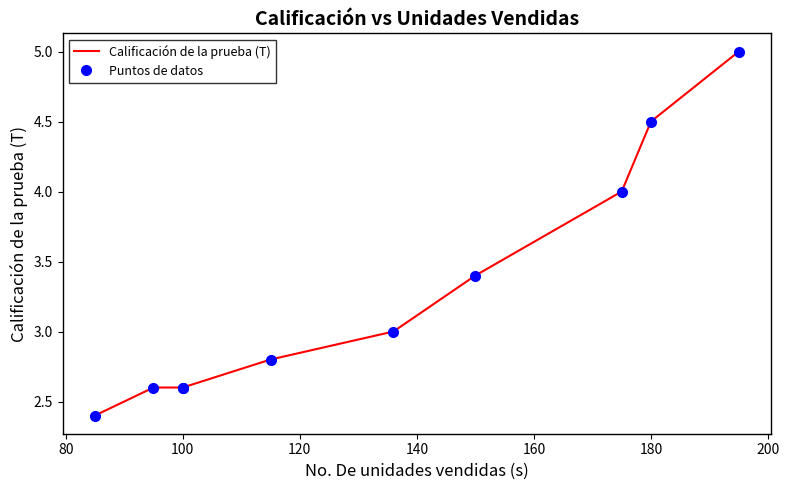

What is the smallest value displayed?

2.4